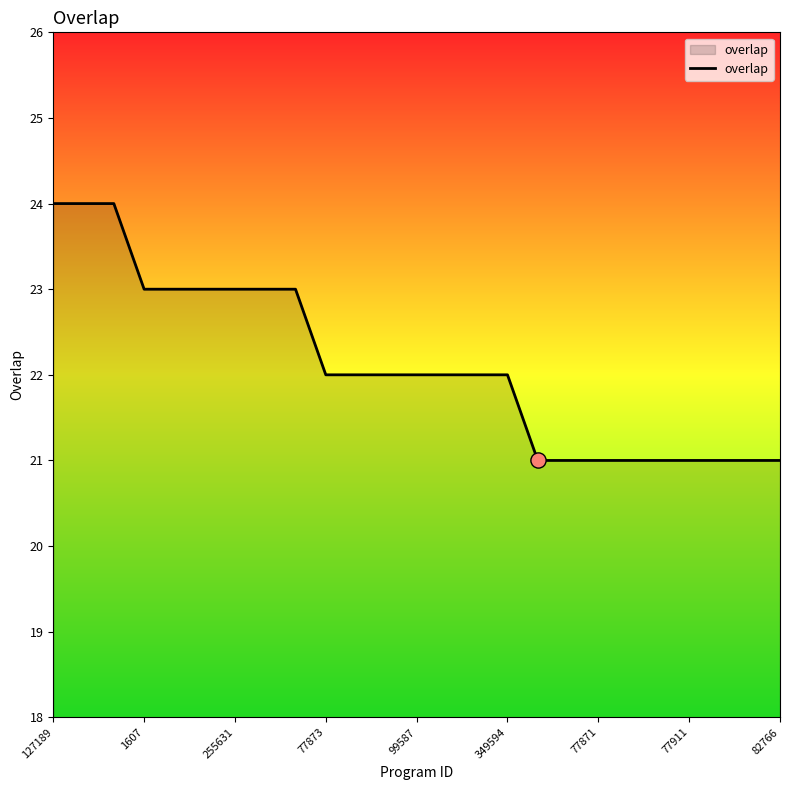

What is the greatest value displayed?

24